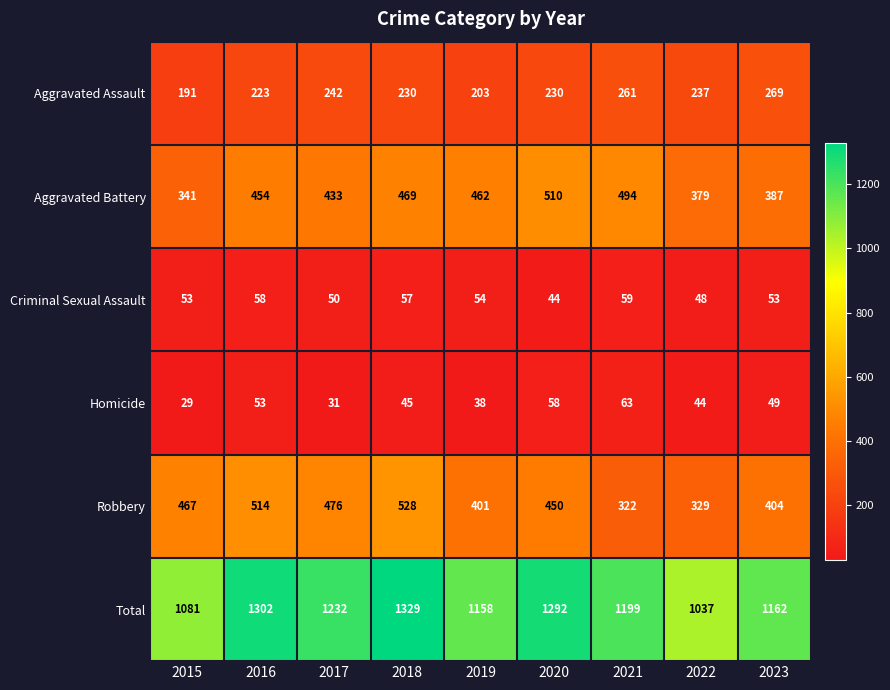

Count the number of data series in this chart.

6